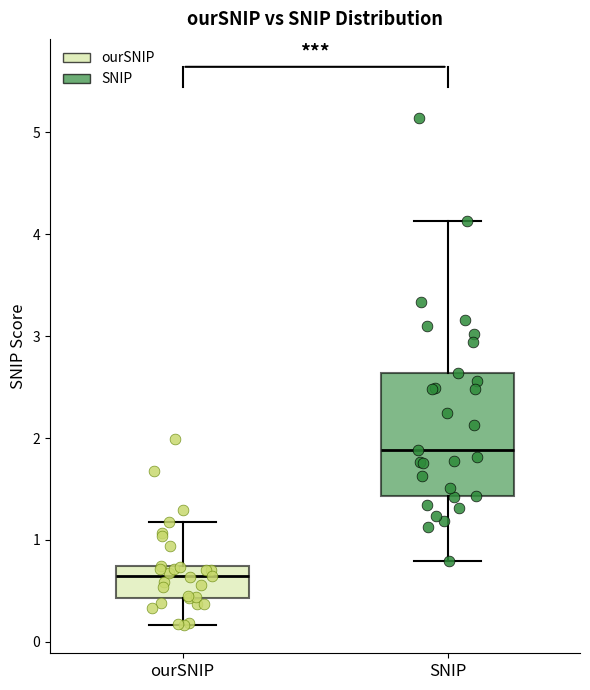

Reading left to right, read every box against the y-axis: the position of its median line, the range the box covers, and the ends of its whiskers. The values are not printed on the chart, so give them approximately, as read against the axis.

ourSNIP: median 0.7 (just below the box's upper edge), box 0.4 to 0.7, whiskers 0.2 to 1.2
SNIP: median 1.9, box 1.4 to 2.6, whiskers 0.8 to 4.1